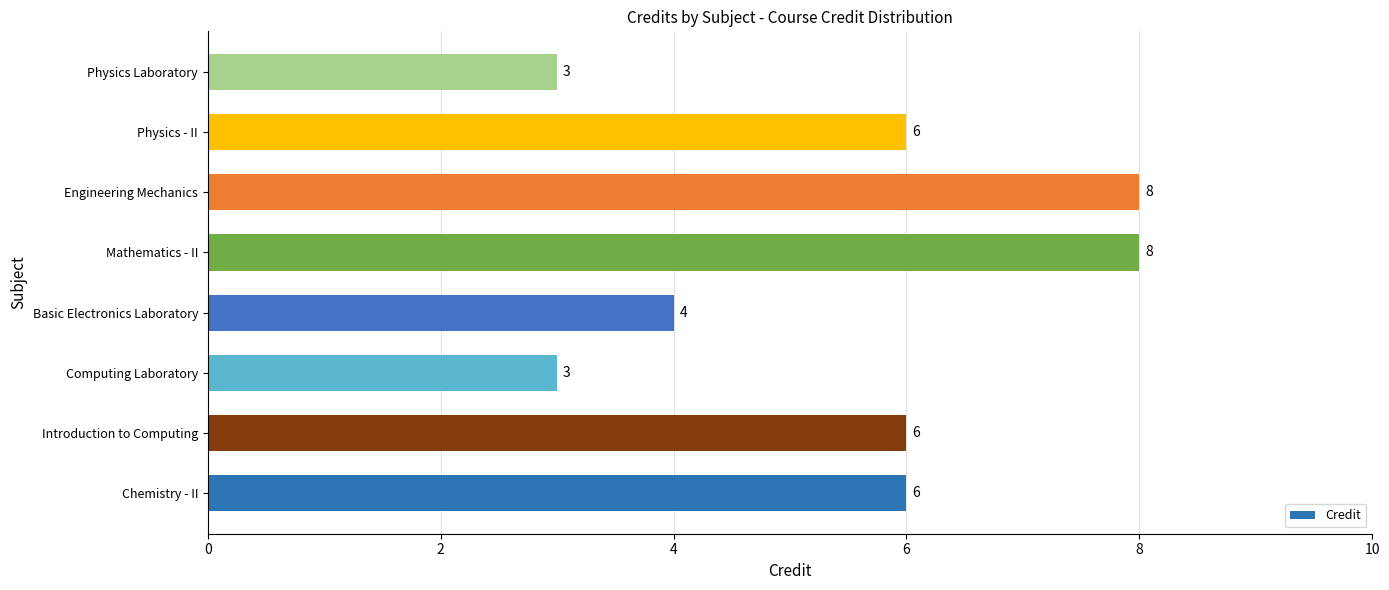

Reading bottom to top, extract all data points from this chart.

6	6	3	4	8	8	6	3